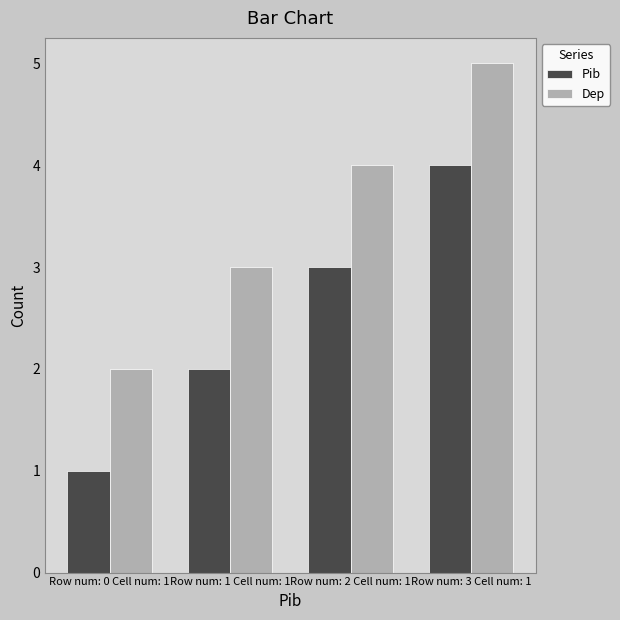

How many series are shown in this chart?

2